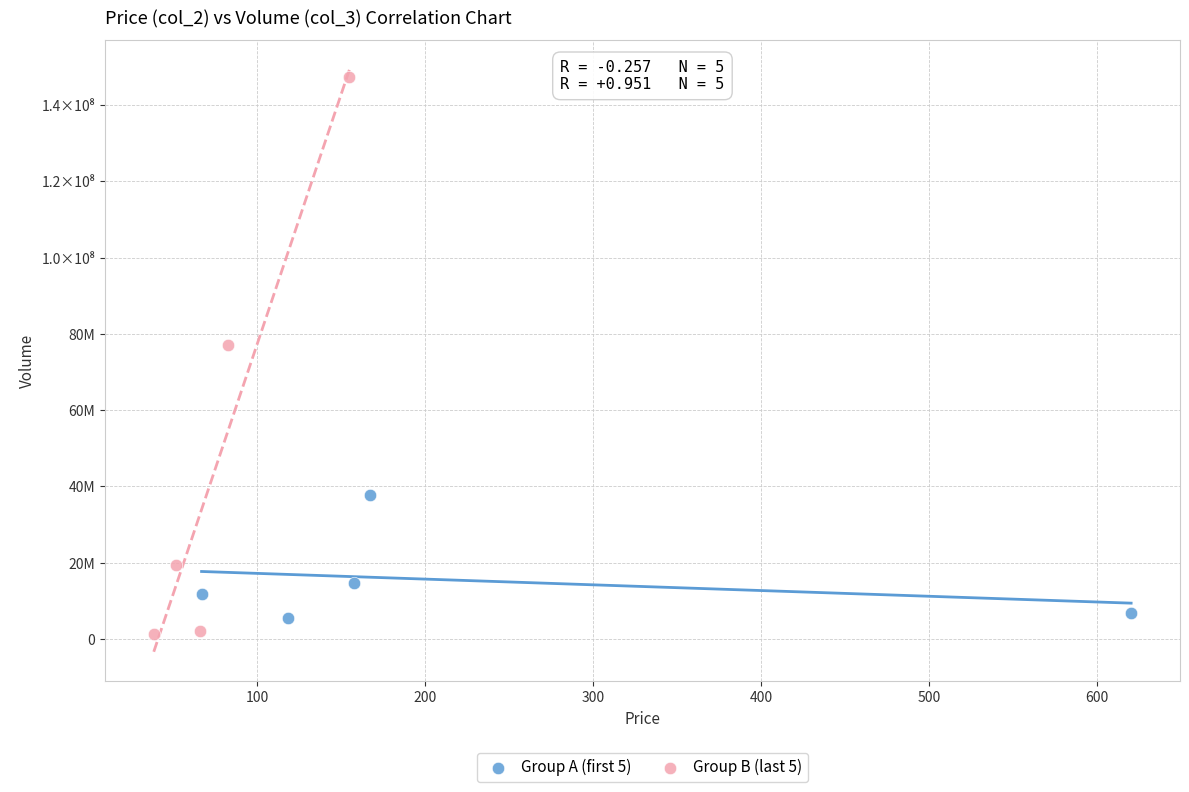

Which series contains the highest Y value?

Group B (last 5)